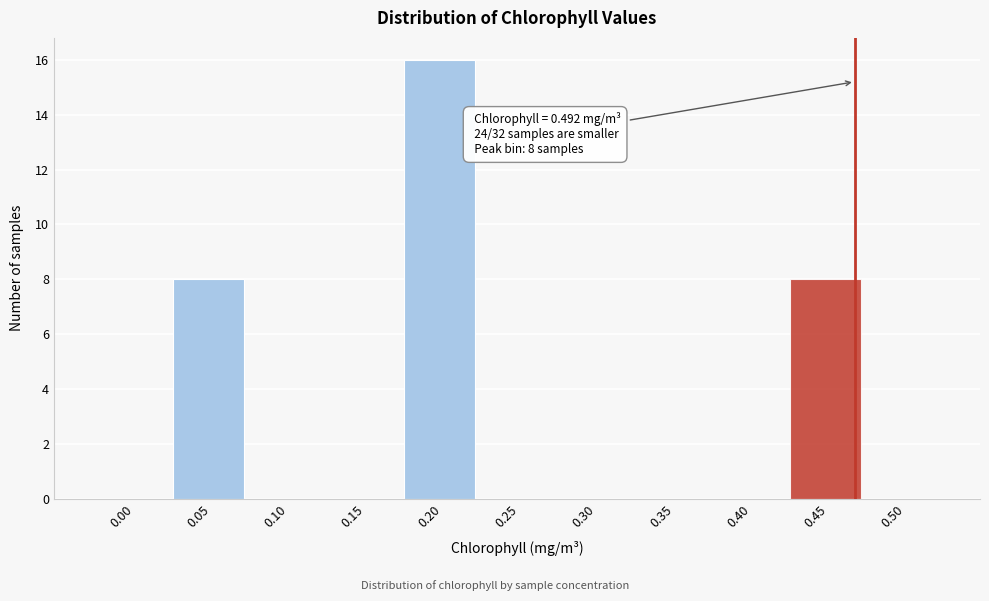

Reading left to right, extract all data points from this chart.

0.00=0	0.05=8	0.10=0	0.15=0	0.20=16	0.25=0	0.30=0	0.35=0	0.40=0	0.45=8	0.50=0